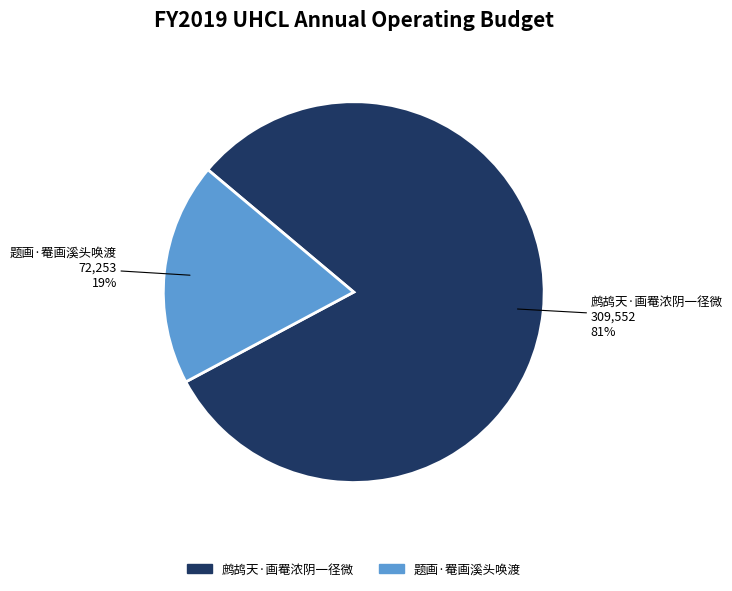

To the nearest percent, what is the difference between the 鹧鸪天·画罨浓阴一径微 and 题画·罨画溪头唤渡 slice percentages?

62%